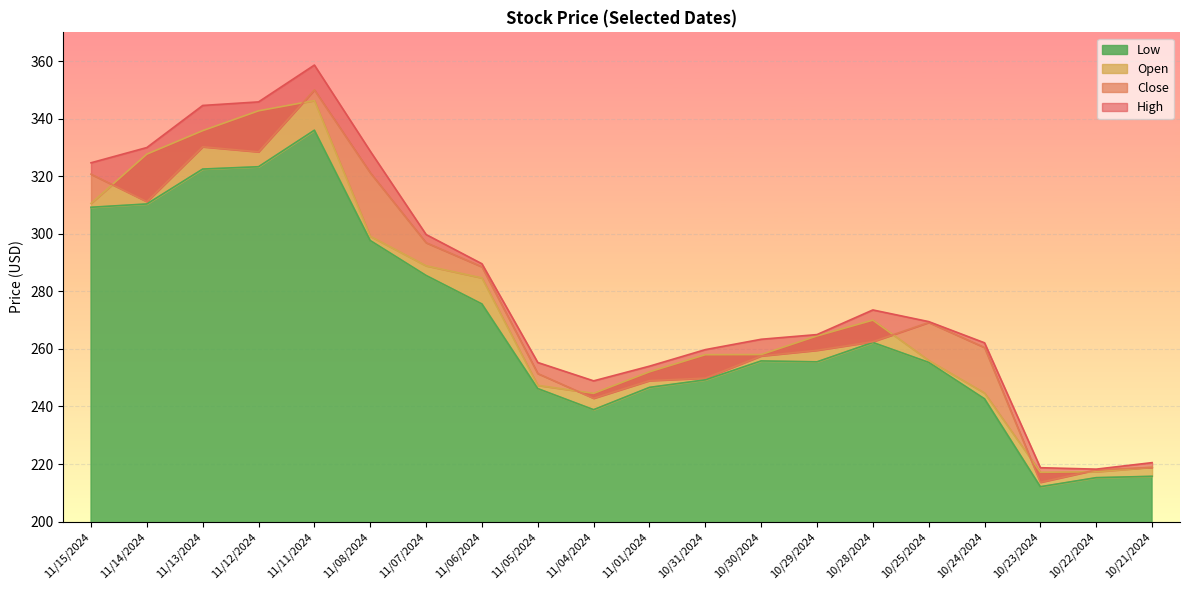

How many values in the Close series exceed 262?

10